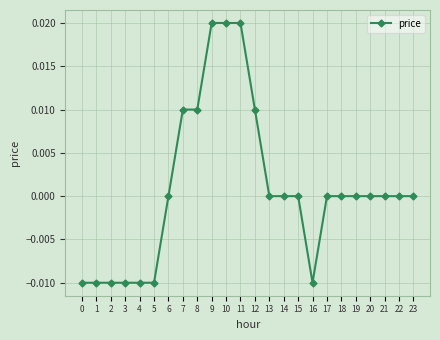

Between 1 and 15, which is larger?

15